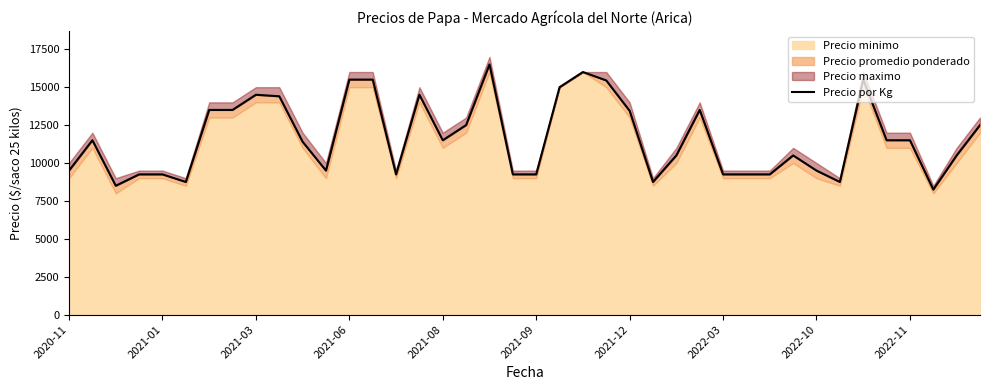

List the labels in order of value, largest first.

18, 22, 12, 13, 34, 23, 21, 2022-10, 15, 2022-11, 2021-12, 2022-03, 27, 24, 17, 39, 2021-01, 16, 35, 36, 10, 26, 31, 38, 2020-11, 11, 32, 2021-06, 2021-08, 14, 19, 20, 28, 29, 30, 2021-09, 25, 33, 2021-03, 37